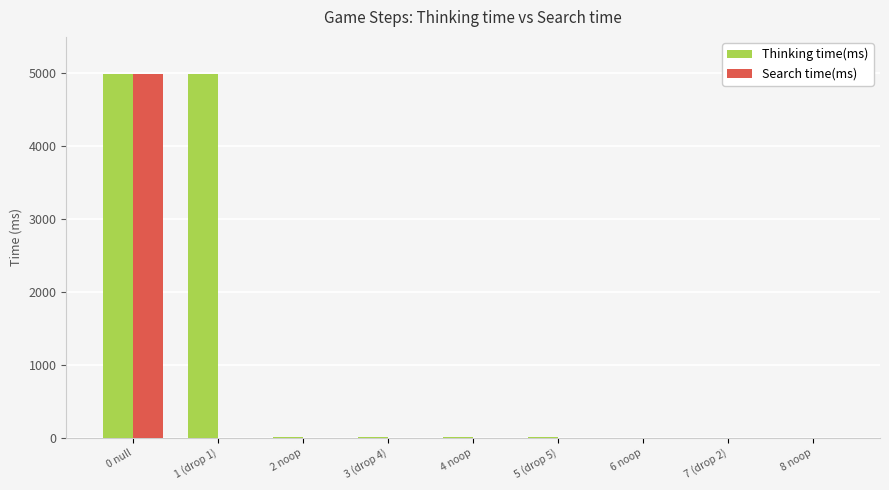

What is the sum of all Search time(ms) values?

4989